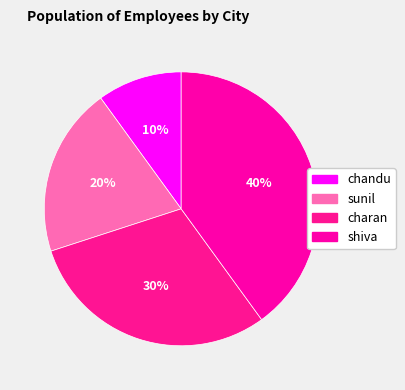

Approximately how many times larger is the value at chandu compared to shiva?

0.2